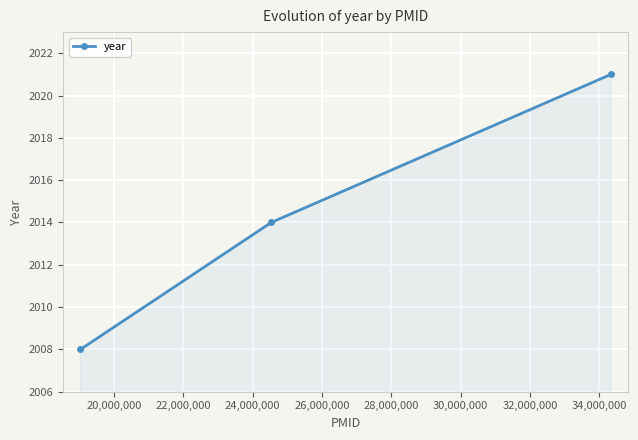

What is the average value?

2014